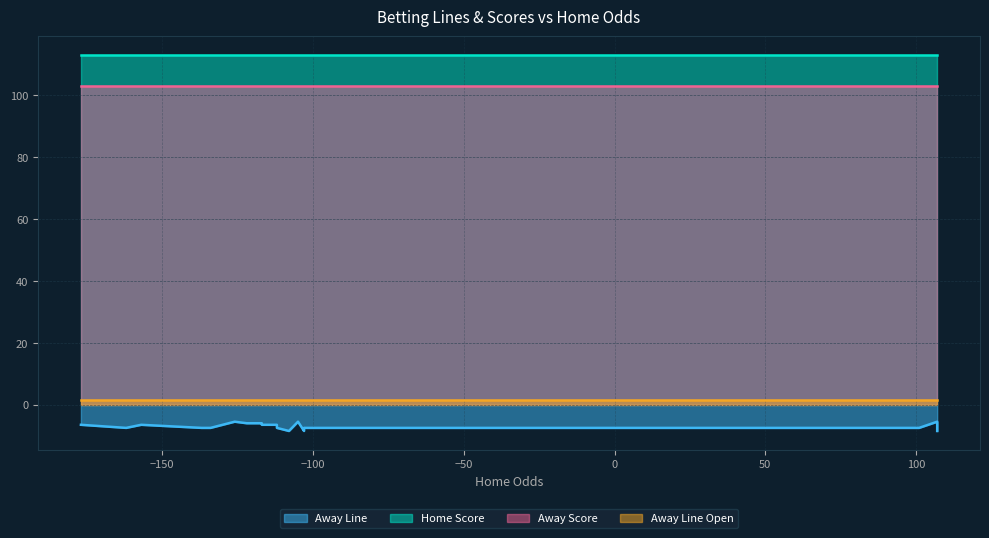

Reading right to left, list all the values displayed in this chart.

Away Line: 19=-6.0	18=-6.0	17=-6.0	16=-5.5	15=-5.5	14=-5.5	13=-6.5	12=-6.5	11=-7.5	10=-7.5	9=-6.5	8=-7.5	7=-8.5	6=-7.5	5=-8.5	4=-8.5	3=-7.5	2=-7.5	1=-6.5	0=-6.5
Home Score: 19=113.0	18=113.0	17=113.0	16=113.0	15=113.0	14=113.0	13=113.0	12=113.0	11=113.0	10=113.0	9=113.0	8=113.0	7=113.0	6=113.0	5=113.0	4=113.0	3=113.0	2=113.0	1=113.0	0=113.0
Away Score: 19=103.0	18=103.0	17=103.0	16=103.0	15=103.0	14=103.0	13=103.0	12=103.0	11=103.0	10=103.0	9=103.0	8=103.0	7=103.0	6=103.0	5=103.0	4=103.0	3=103.0	2=103.0	1=103.0	0=103.0
Away Line Open: 19=1.5	18=1.5	17=1.5	16=1.5	15=1.5	14=1.5	13=1.5	12=1.5	11=1.5	10=1.5	9=1.5	8=1.5	7=1.5	6=1.5	5=1.5	4=1.5	3=1.5	2=1.5	1=1.5	0=1.5